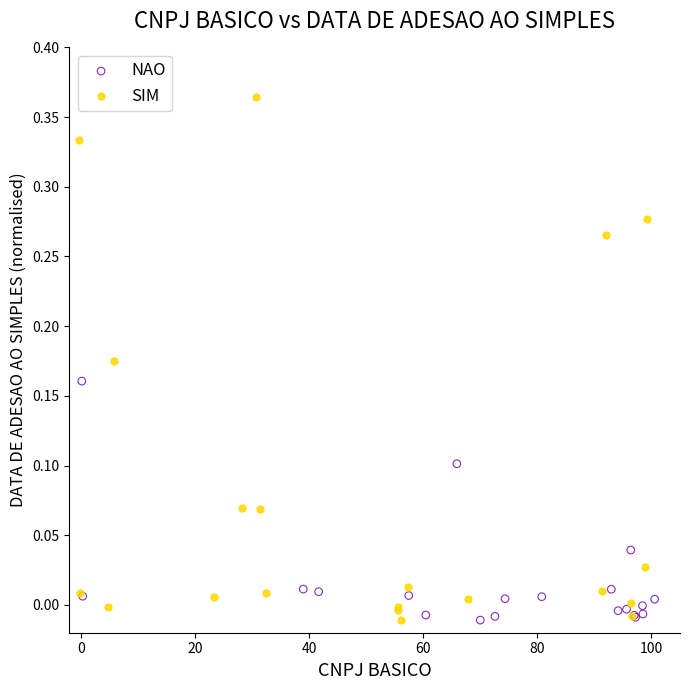

Which series has the largest Y range (max minus min)?

SIM